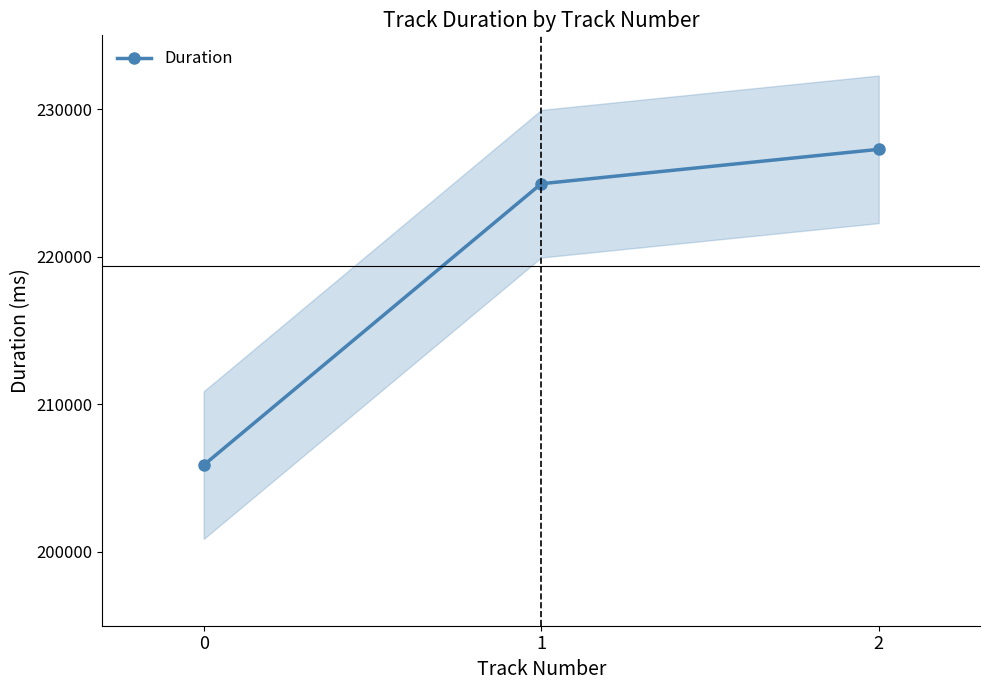

Reading left to right, extract all data points from this chart.

205880	224946	227277